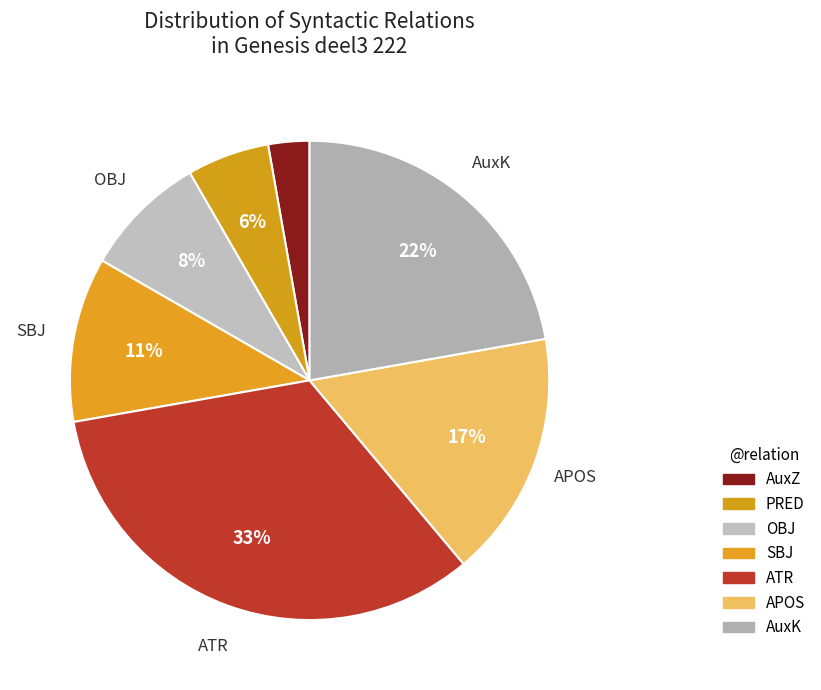

Count the number of slices in the pie.

7